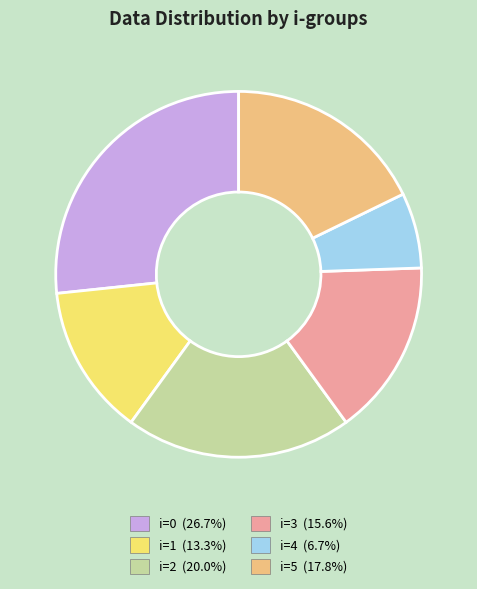

Does any single category account for the majority?

No